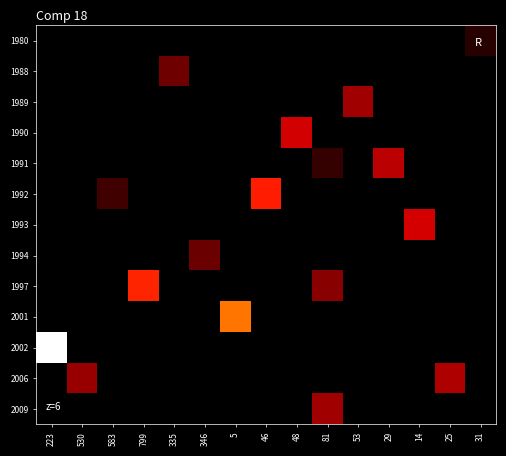

Between 31 and 5, which is larger?

31